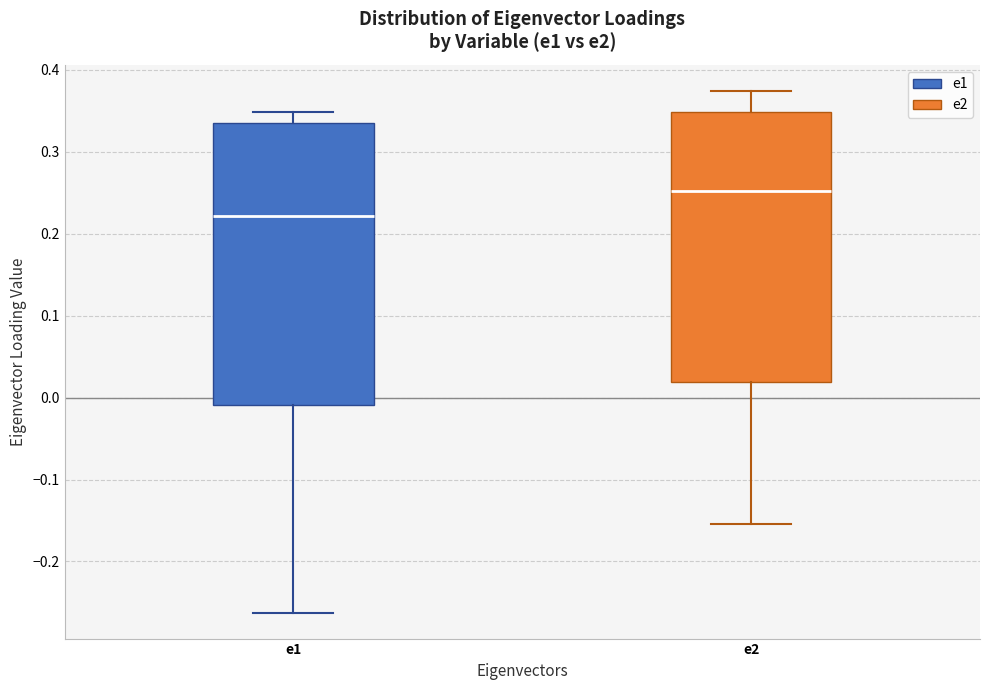

Where is the lower edge of the box for e2 on the y-axis? The values are not printed on the chart, so give them approximately, as read against the axis.

0.02